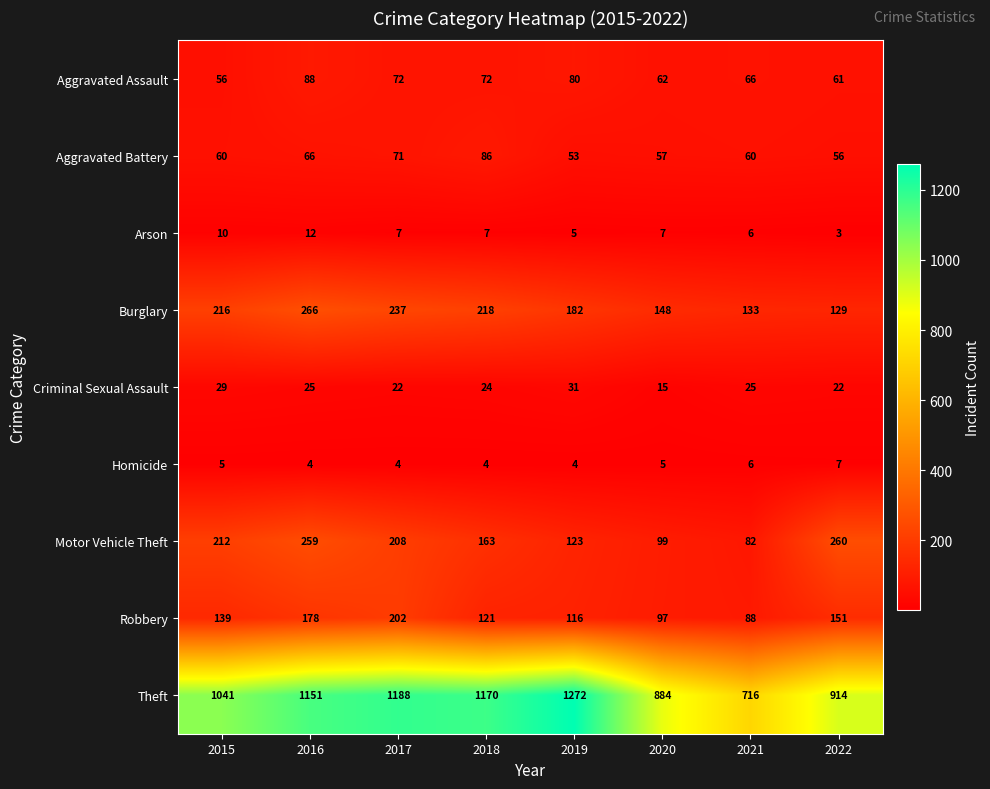

At which category is the sum across all series the highest?

2016